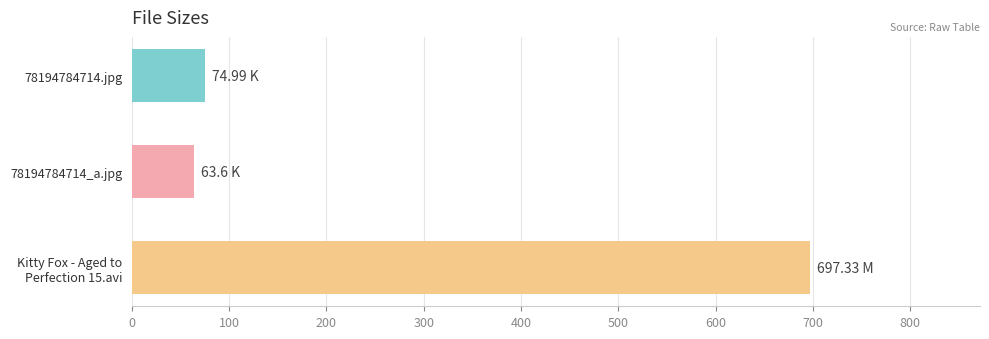

What is the ratio of the value at 78194784714.jpg to the value at 78194784714_a.jpg?

1.2